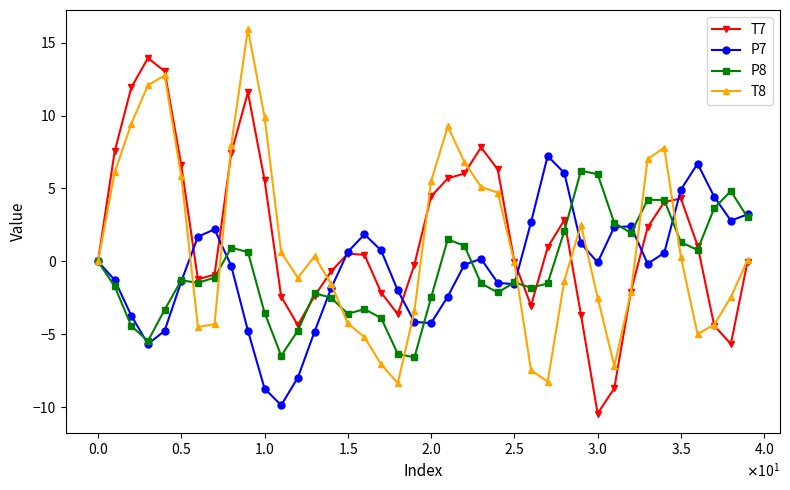

What is the minimum value for T7?

-10.4